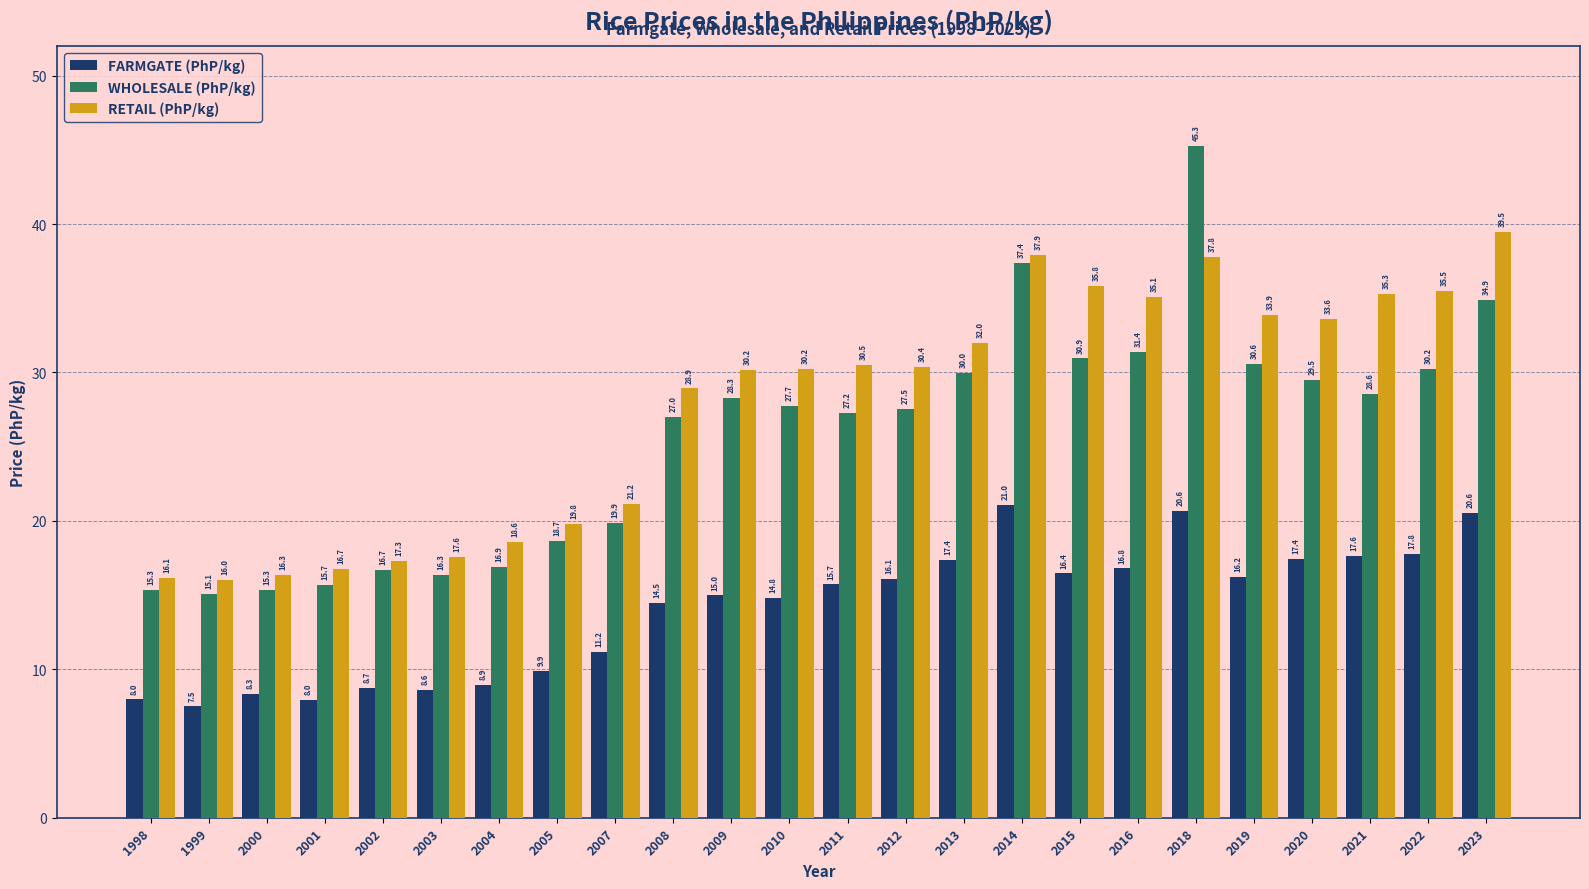

Which series has the largest range (max minus min)?

WHOLESALE (PhP/kg)